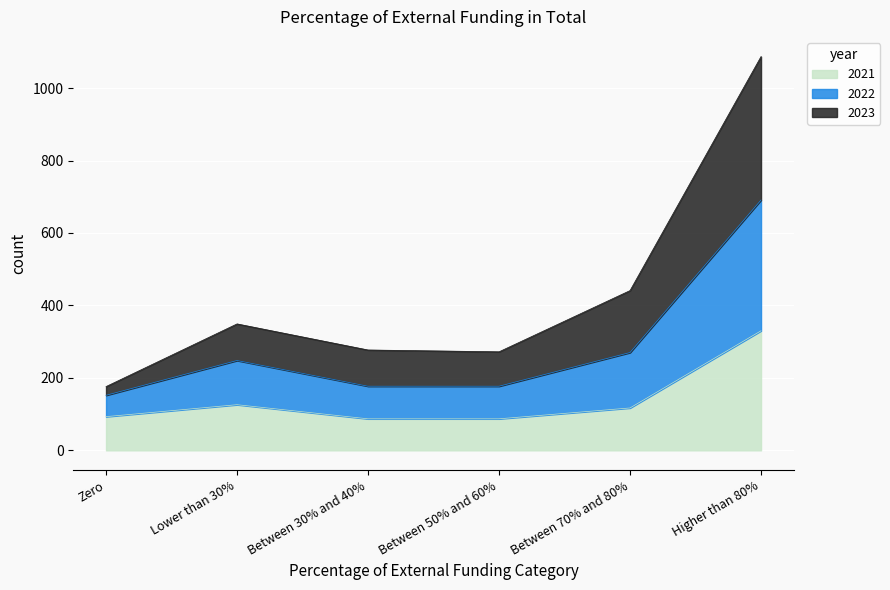

In 2022, how many points are lower than both neighbors (excluding endpoints)?

1